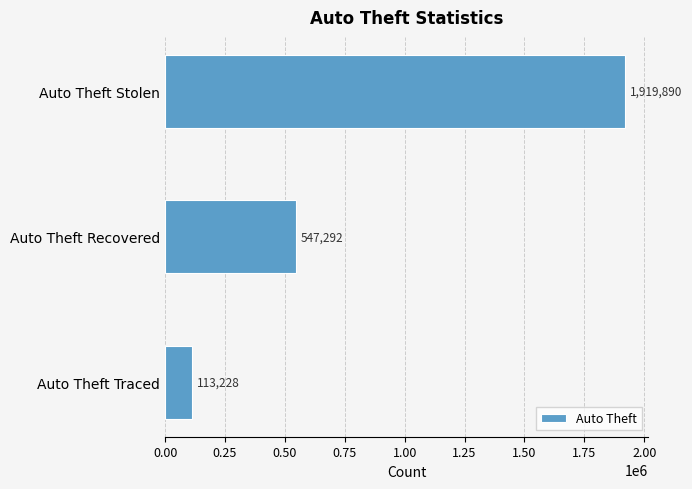

Where is the data nearest to the value 1016559?

Auto Theft Recovered